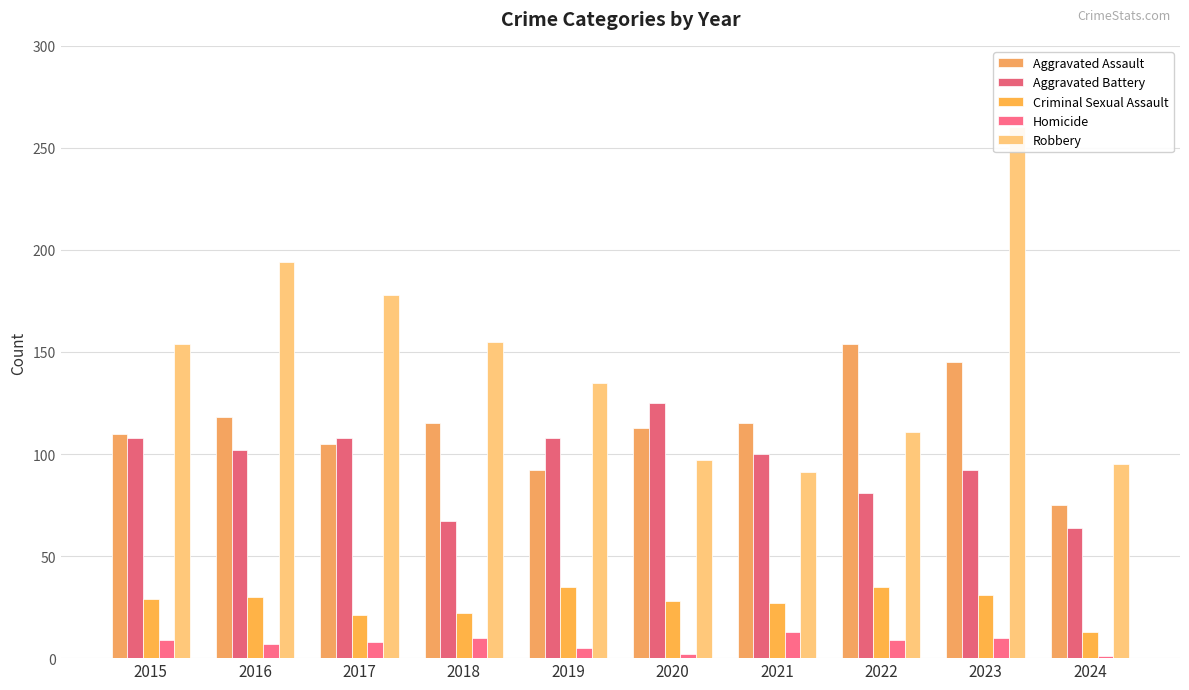

Which has a higher value, 2020 or 2018?

2018